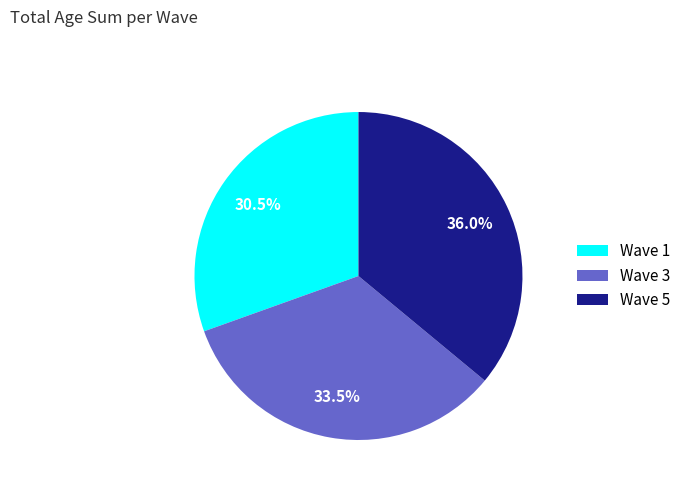

Is there a majority slice in this chart?

No